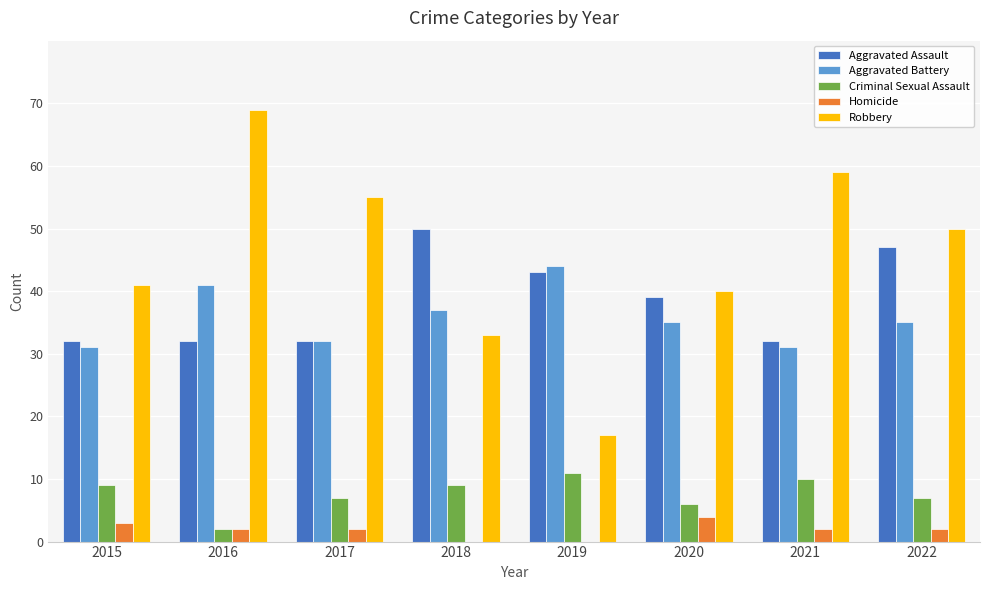

Where is Aggravated Battery nearest to the value 37?

2018